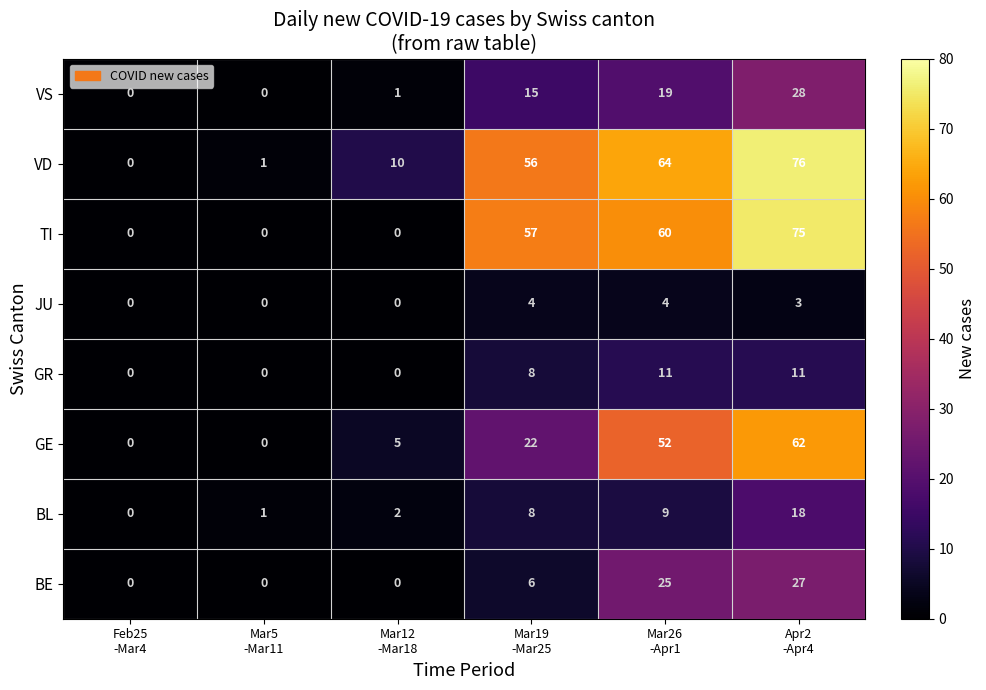

Rank the series by their maximum value, from lowest to highest.

JU, GR, BL, BE, VS, GE, TI, VD